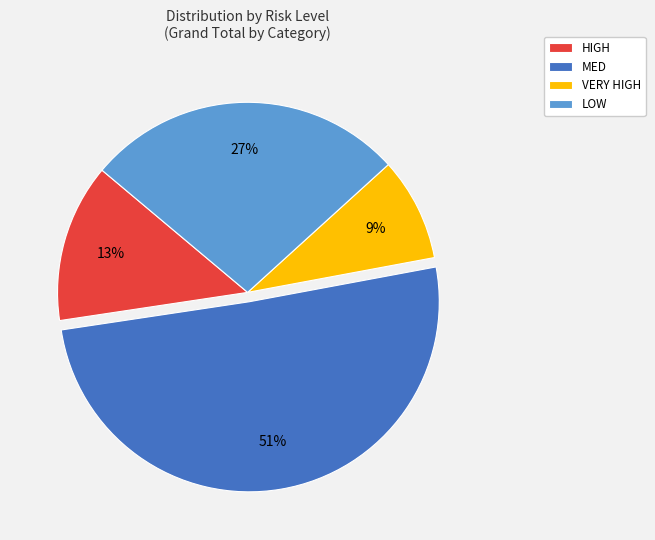

Does HIGH represent more than half of the total?

No